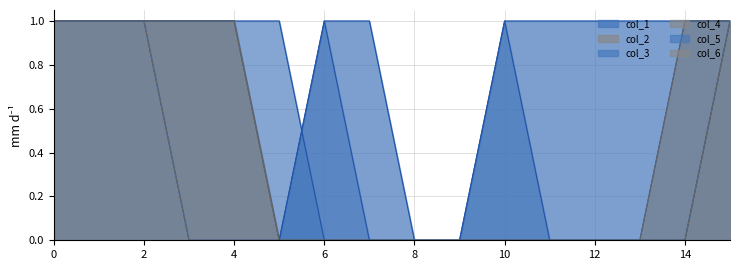

How many col_4 values are between 0 and 1?

16